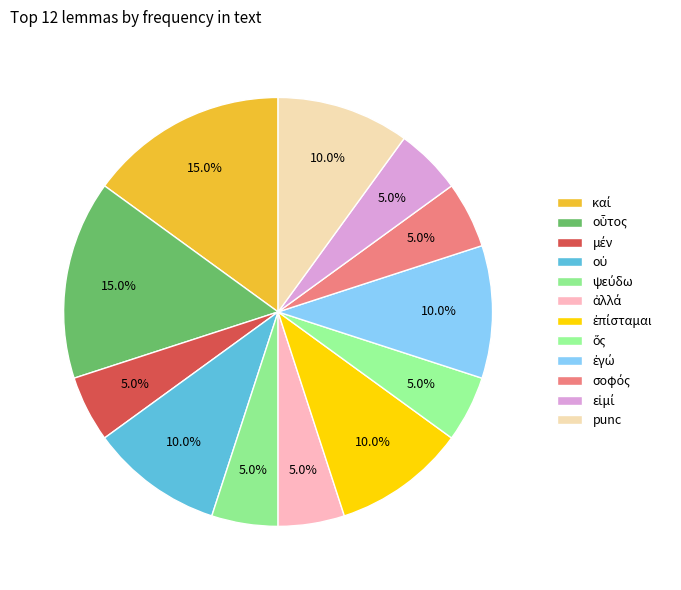

The μέν slice represents 5% of the pie. True or false?

True